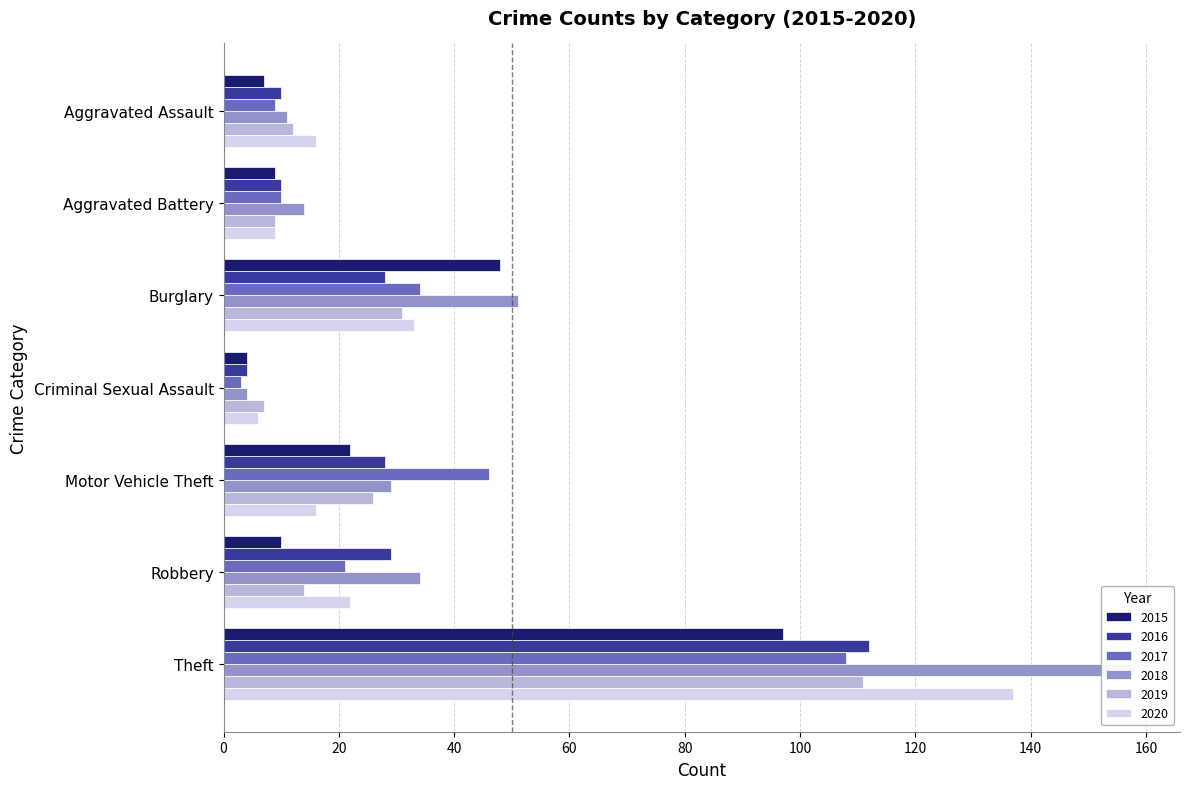

At Motor Vehicle Theft, list the series in order from smallest to largest.

2020, 2015, 2019, 2016, 2018, 2017